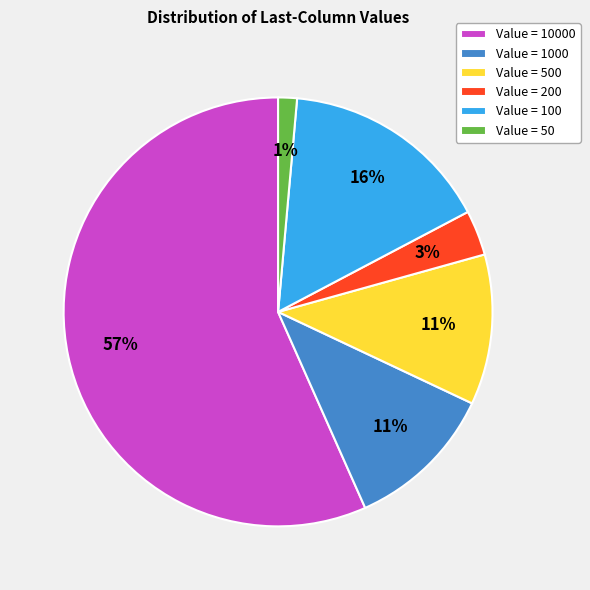

To the nearest percent, what is the combined percentage of Value = 200 and Value = 100?

19%